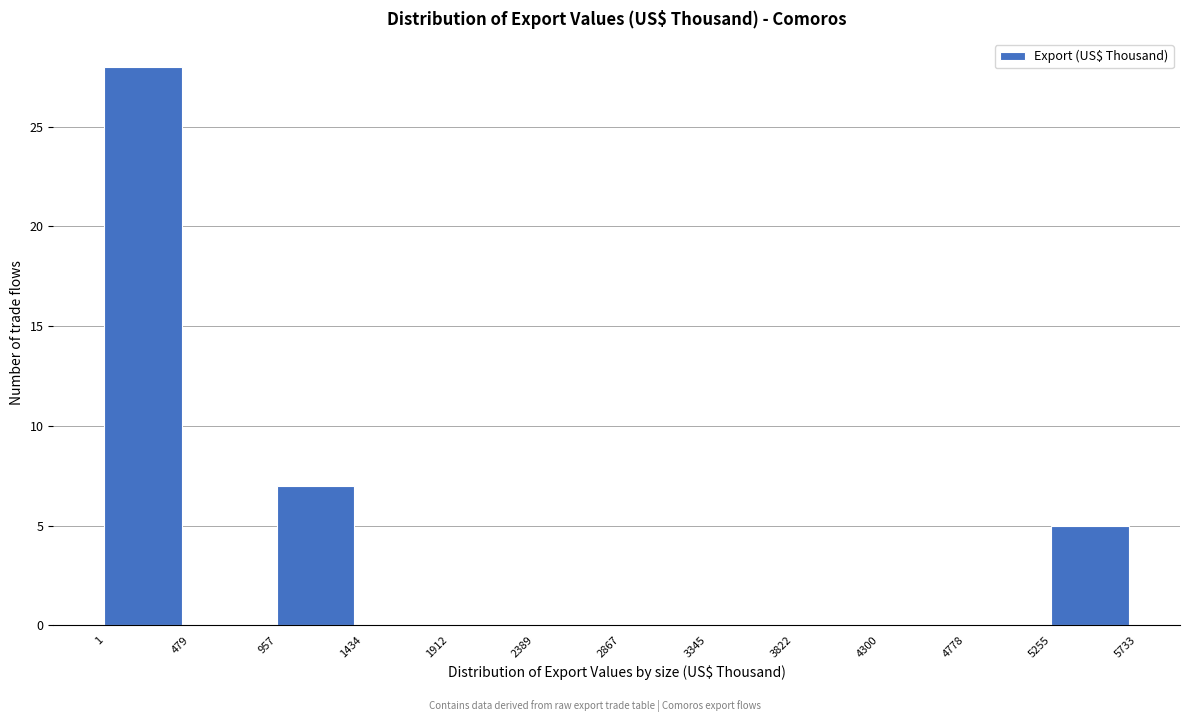

Reading left to right, list every bar in this chart as the range it spans on the x-axis followed by its height. The values are not printed on the chart, so give them approximately, as read against the axis.

1 to 479: 28
479 to 957: 0
957 to 1434: 7
1434 to 1912: 0
1912 to 2389: 0
2389 to 2867: 0
2867 to 3345: 0
3345 to 3822: 0
3822 to 4300: 0
4300 to 4778: 0
4778 to 5255: 0
5255 to 5733: 5